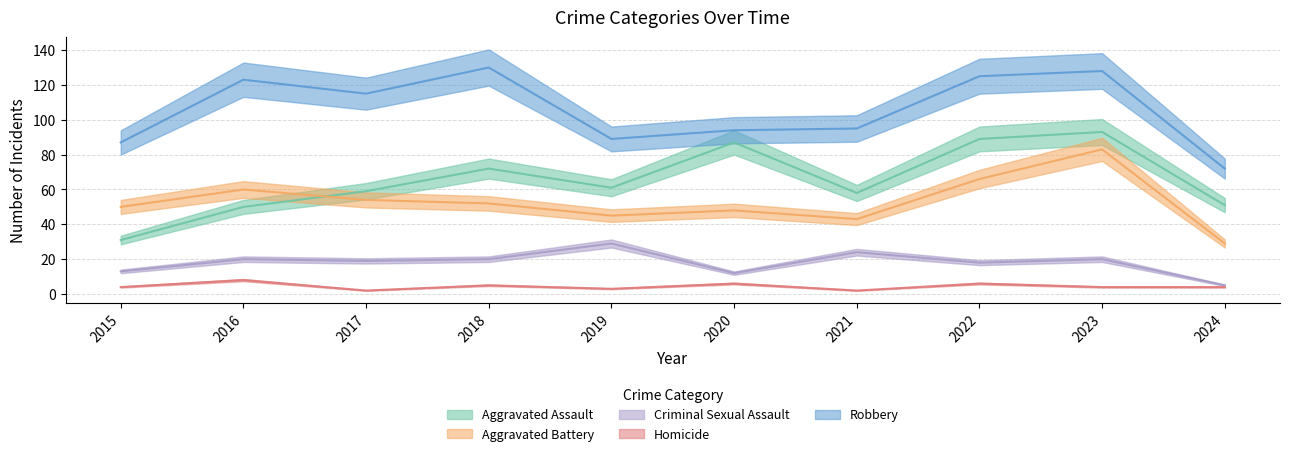

Is it true that Criminal Sexual Assault equals 13 at 2015?

True